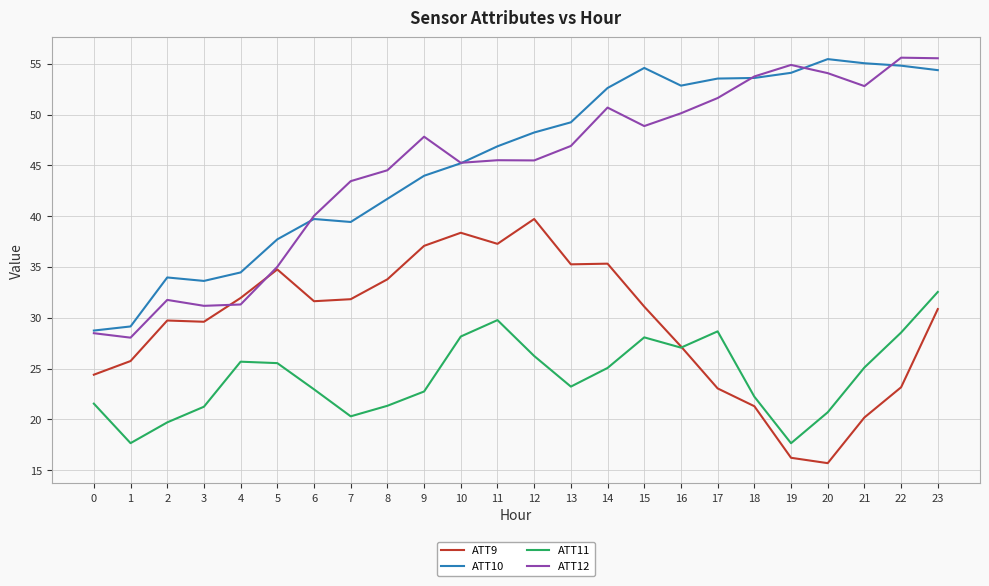

Where does the ATT12 series first go above 46?

9